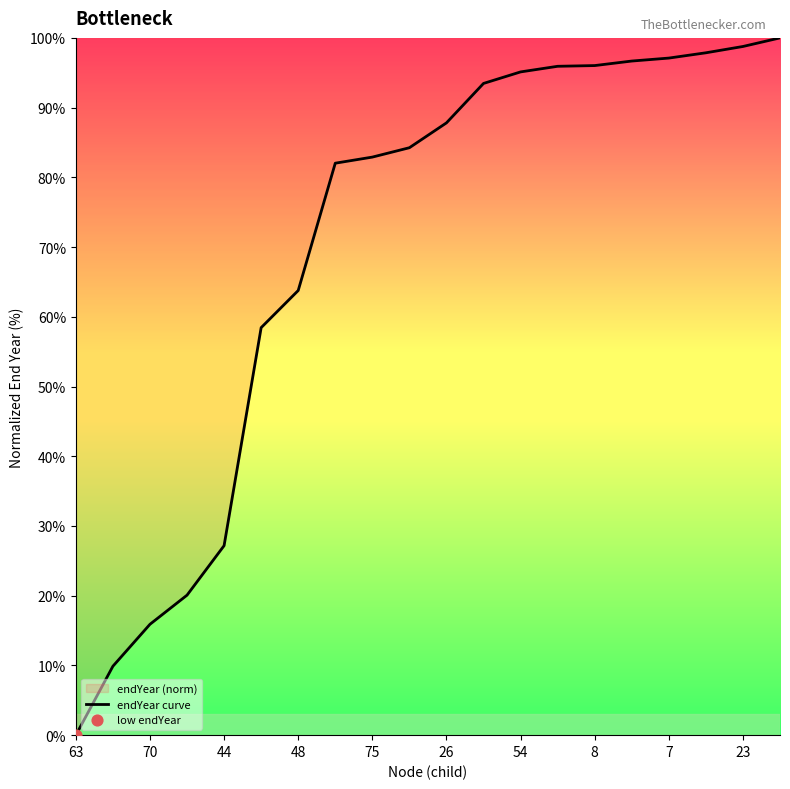

What is the ratio of the value at 75 to the value at 23?

0.8